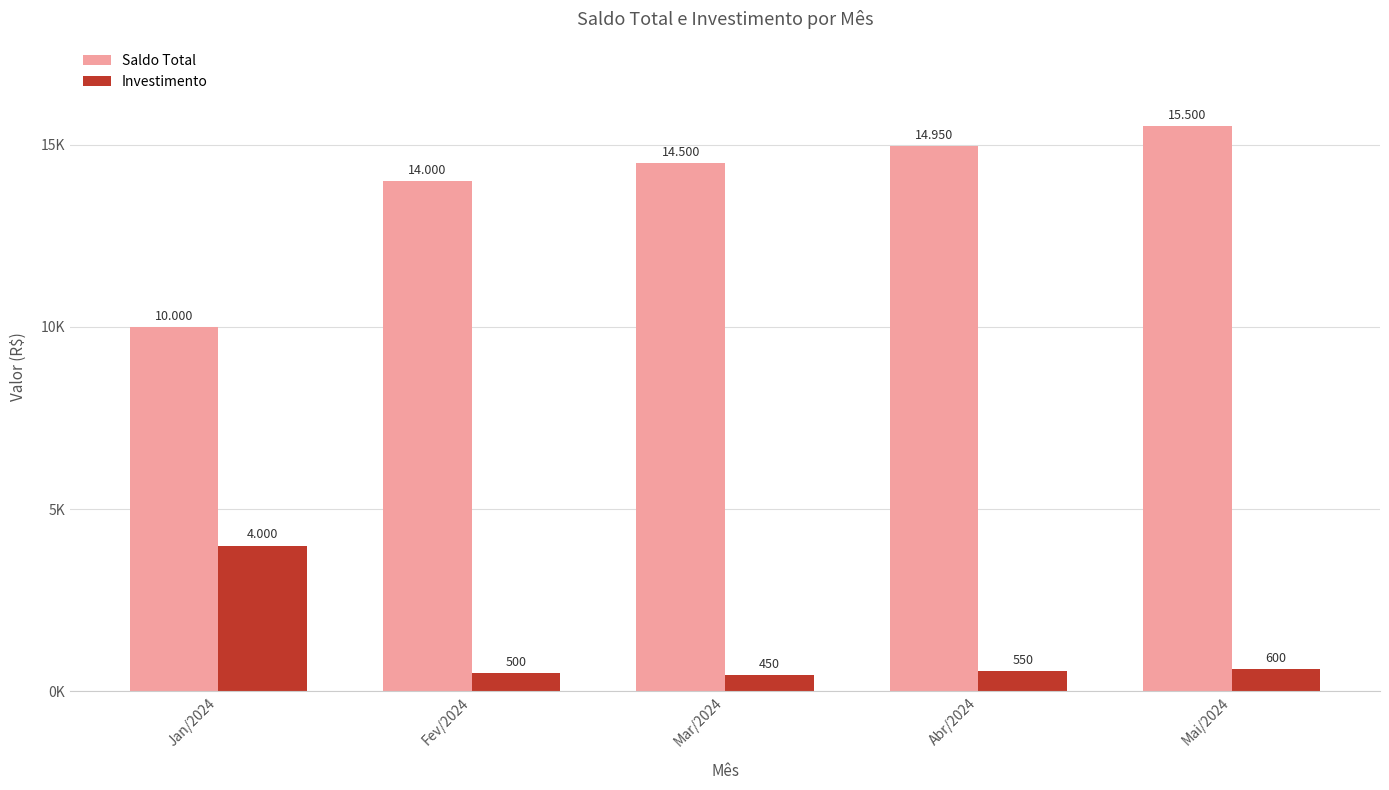

List the series in order of their peak value, lowest first.

Investimento, Saldo Total